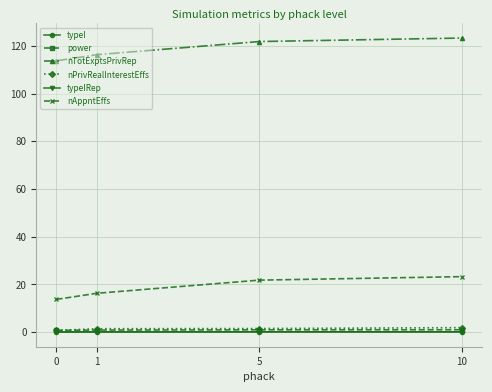

Is the value of nAppntEffs at 1 greater than the value of typeIRep at 1?

Yes